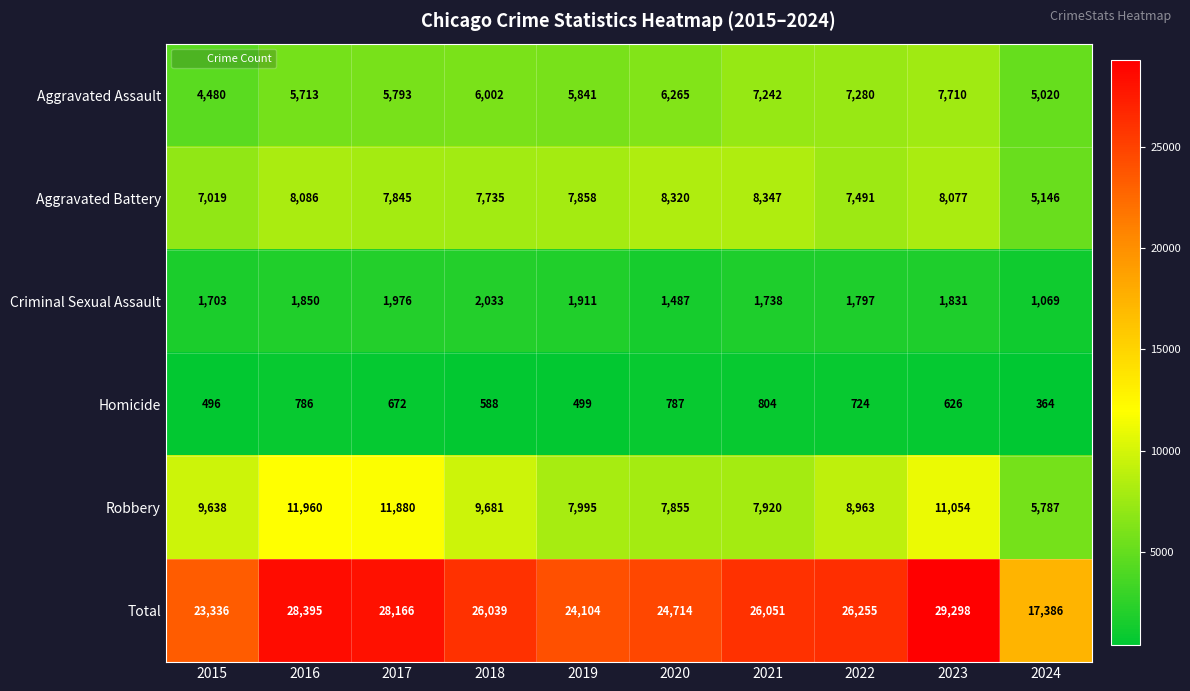

At which label does Aggravated Battery reach its minimum?

2024